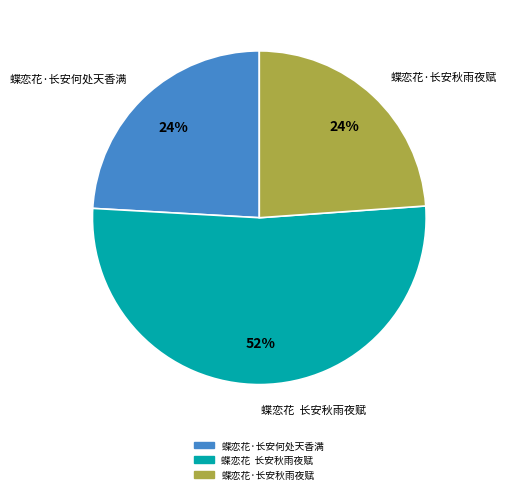

Which slice is the largest?

蝶恋花 长安秋雨夜赋